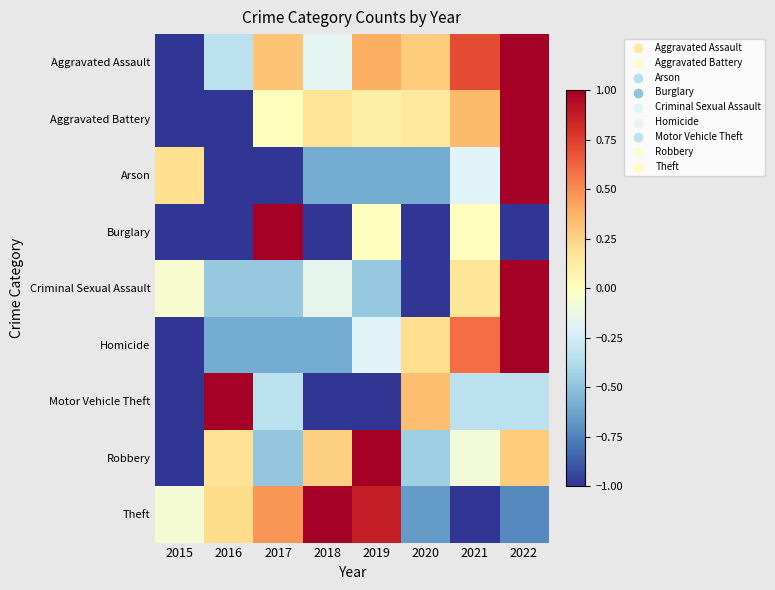

At which category is the sum across all series the highest?

2022